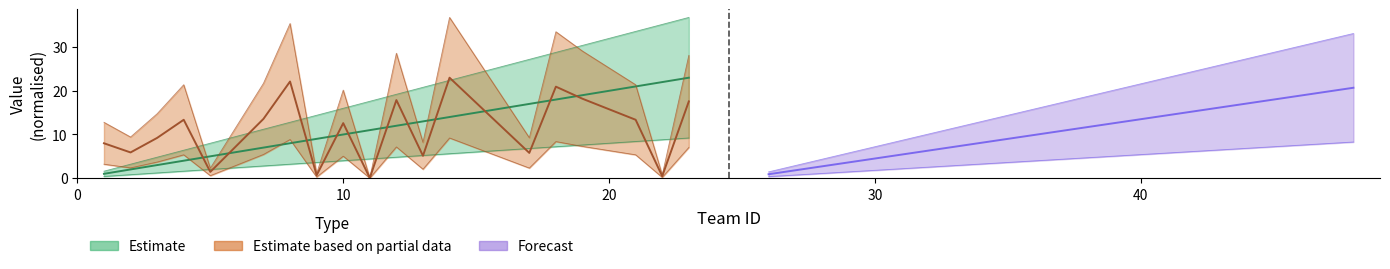

True or false: teamid has more than 0 interior local peaks.

False